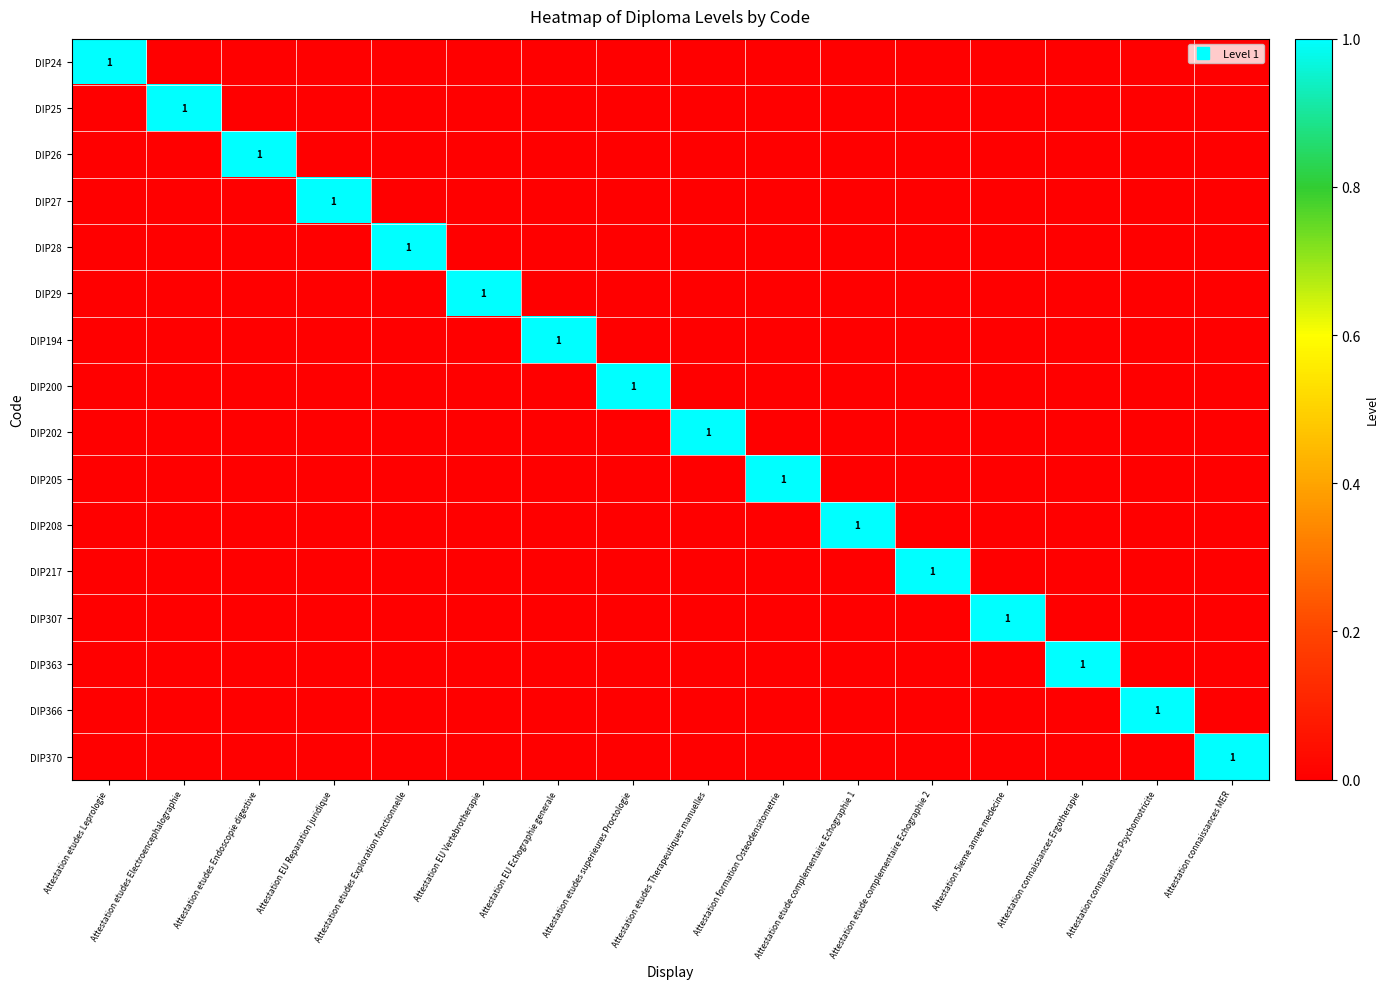

Is it true that DIP200 equals 1 at Attestation etude complementaire Echographie 2?

False